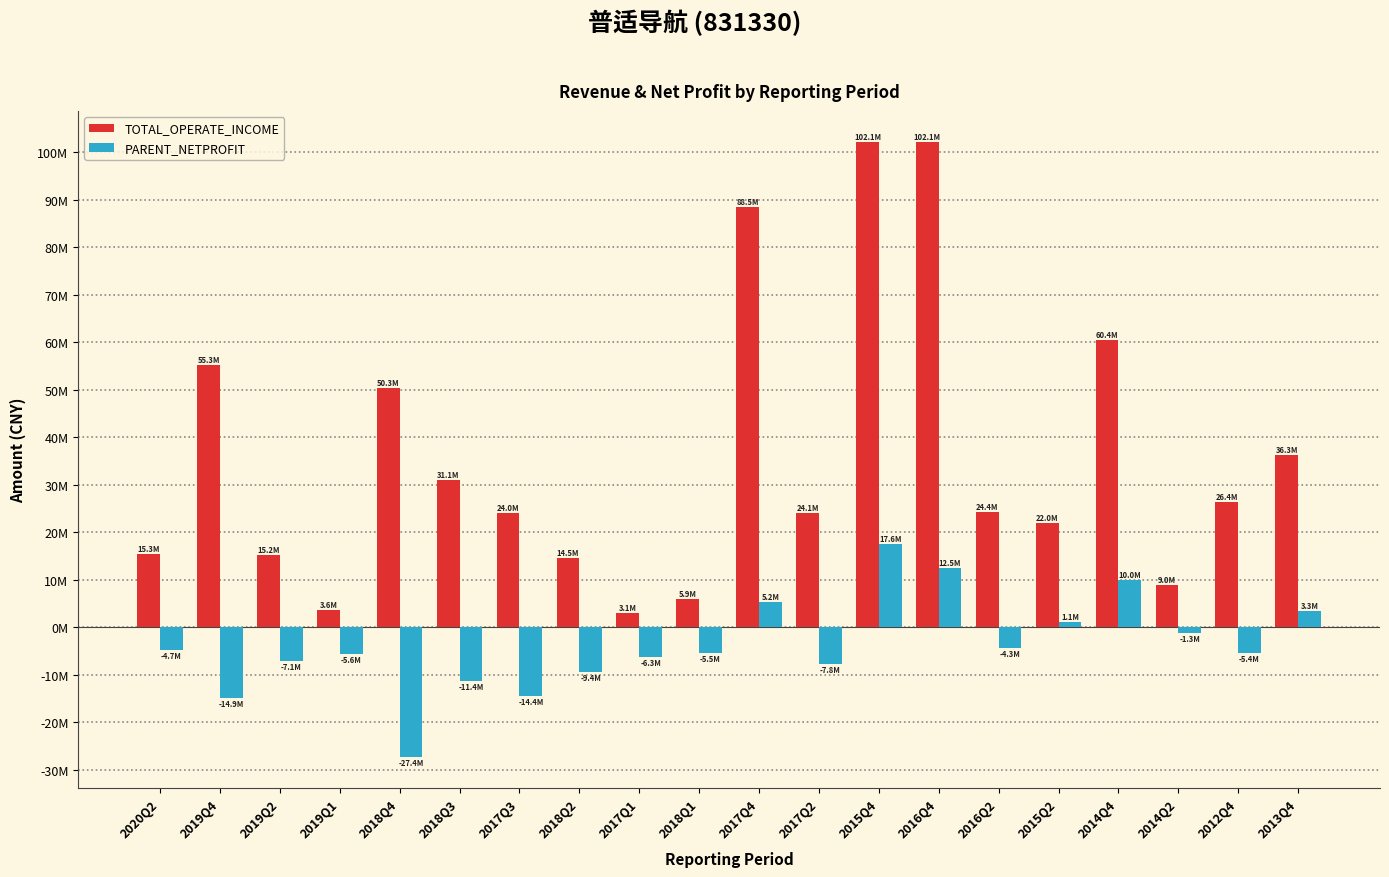

What are all the series names shown in the legend?

TOTAL_OPERATE_INCOME, PARENT_NETPROFIT